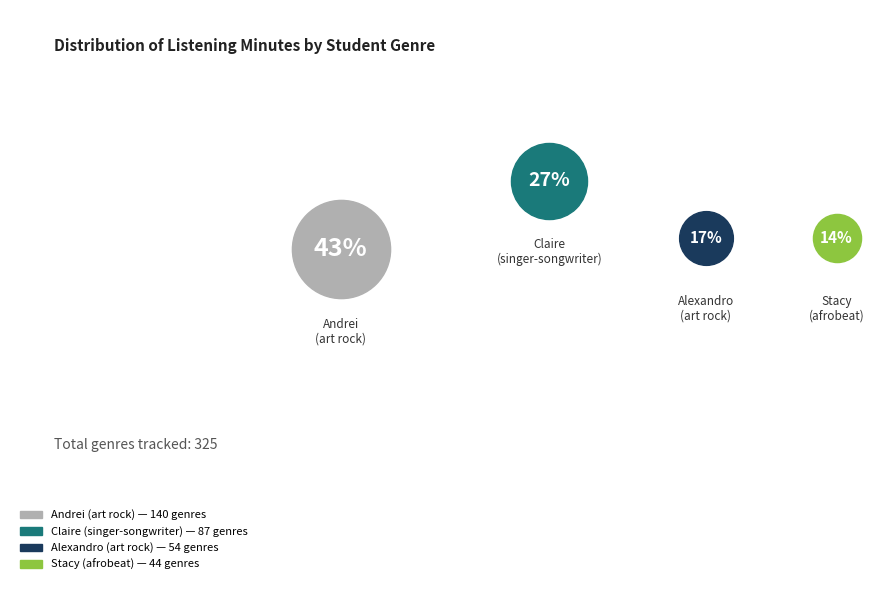

To the nearest percent, what is the combined percentage of Claire (singer-songwriter) and Andrei (art rock)?

70%